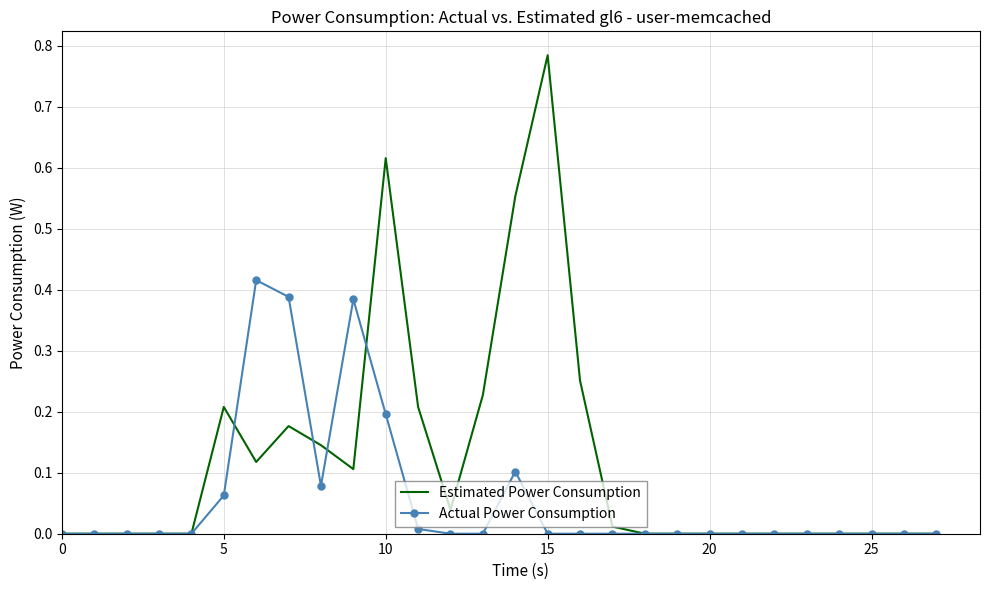

Which series has the largest total across all categories?

Estimated Power Consumption